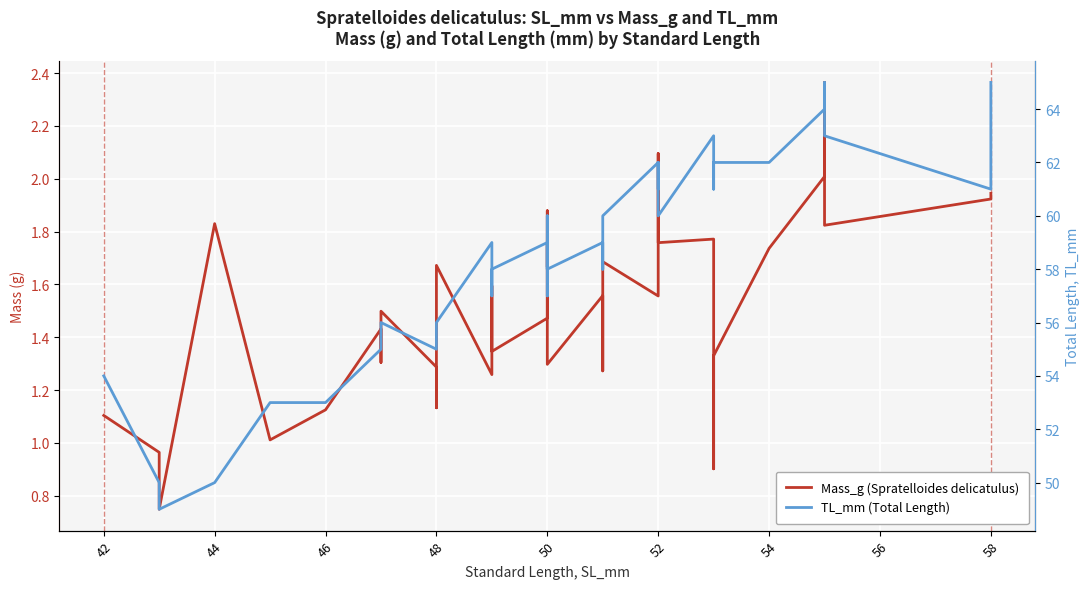

Reading left to right, what are all the values shown in this chart?

Mass_g (Spratelloides delicatulus): 1.1	1.0	0.7	1.8	1.0	1.1	1.4	1.3	1.5	1.3	1.1	1.7	1.3	1.6	1.3	1.5	1.7	1.9	1.7	1.7	1.8	1.3	1.6	1.3	1.6	1.7	1.6	1.7	1.8	2.1	1.8	1.8	0.9	1.3	1.7	2.0	2.4	1.8	1.9	1.9
TL_mm (Total Length): 54.0	50.0	49.0	50.0	53.0	53.0	55.0	55.0	56.0	55.0	56.0	56.0	59.0	57.0	58.0	59.0	57.0	60.0	59.0	58.0	59.0	58.0	59.0	58.0	60.0	60.0	62.0	61.0	61.0	62.0	60.0	63.0	61.0	62.0	62.0	64.0	65.0	63.0	61.0	65.0